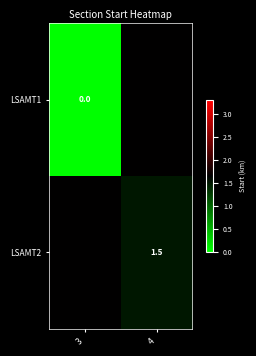

Rank the series at 3 from lowest to highest value.

LSAMT1, LSAMT2